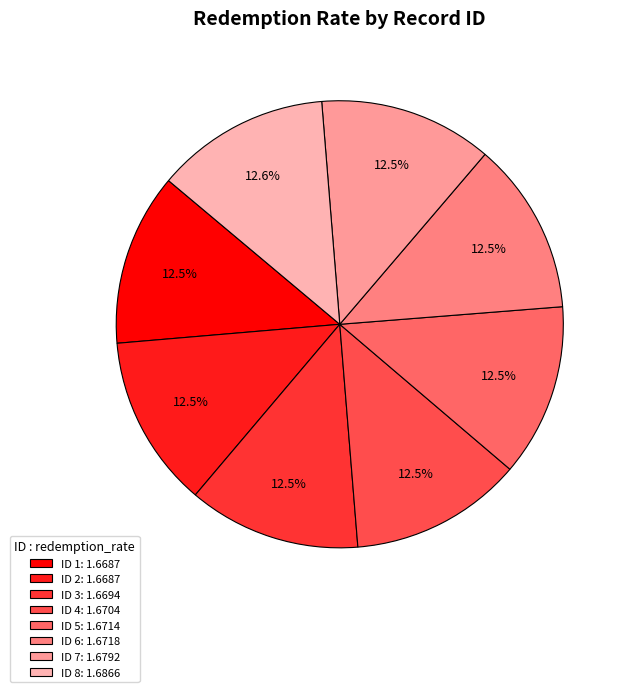

To the nearest percent, what is the average slice percentage?

12%